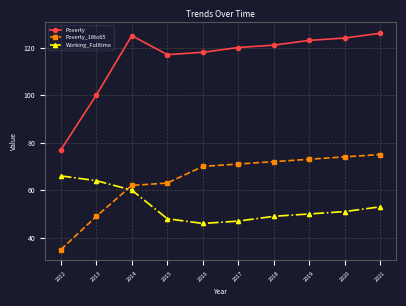

What is the difference between the second highest and minimum values in the Poverty_18to65 series?

39